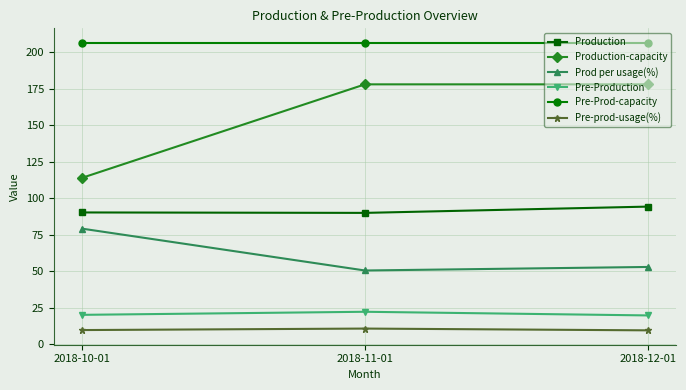

Where is Prod per usage(%) nearest to the value 64?

2018-12-01